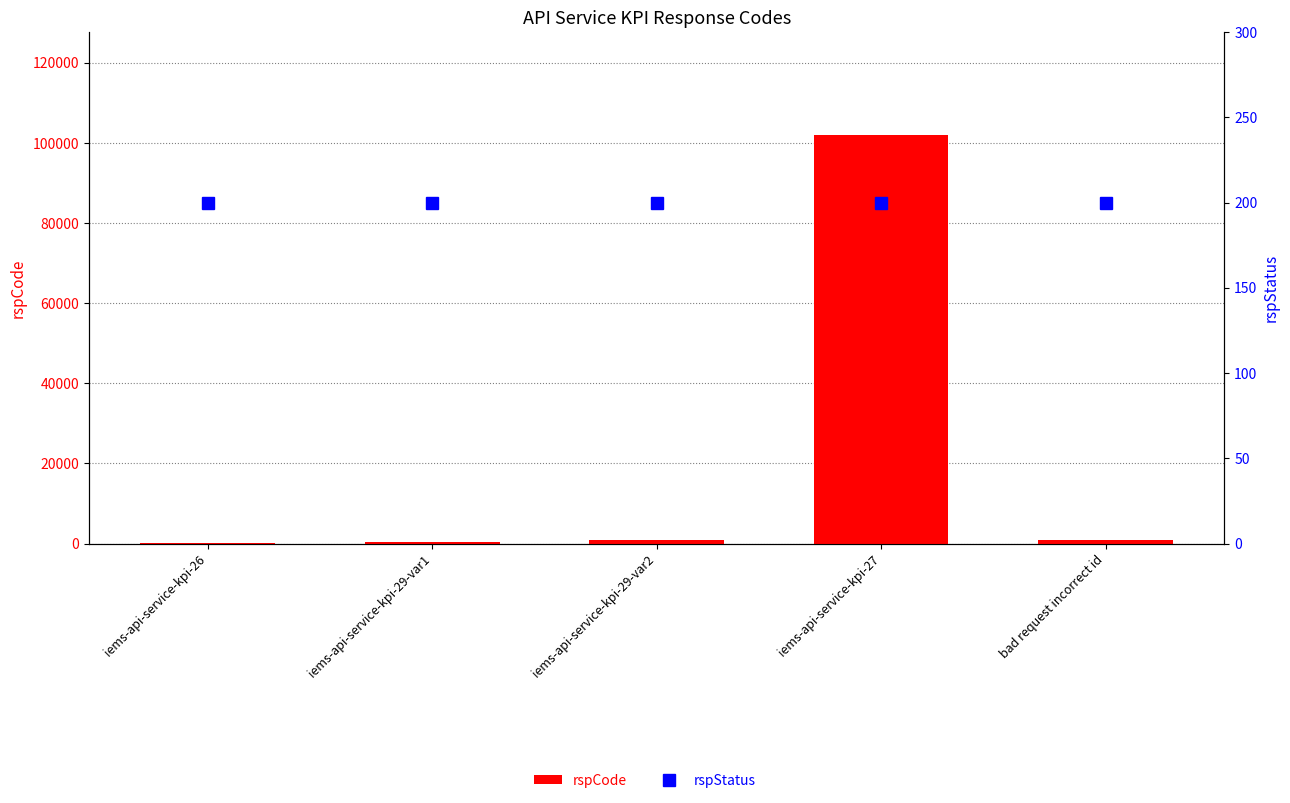

What is the sum of the rspStatus values at iems-api-service-kpi-29-var2 and iems-api-service-kpi-29-var1?

400